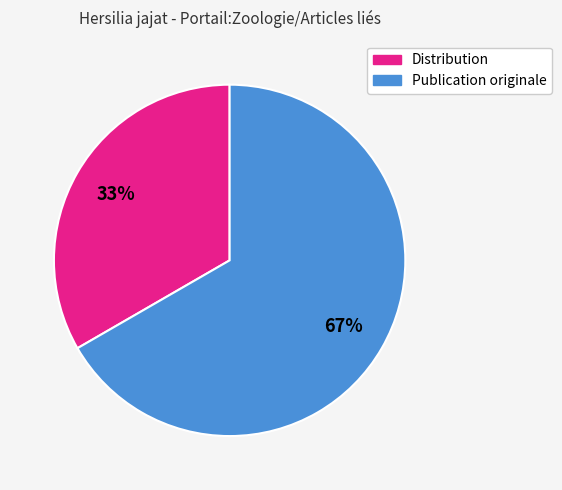

Which category has the smallest portion of the pie?

Distribution